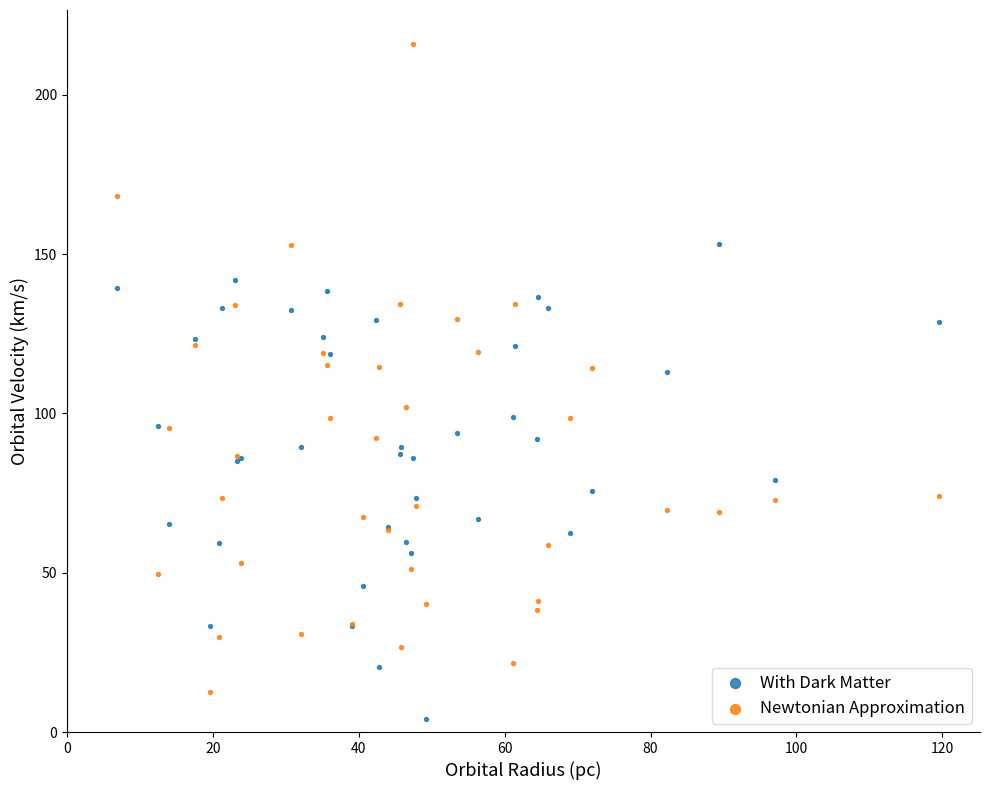

What is the X range (max minus min) for the scatter plot?

112.7